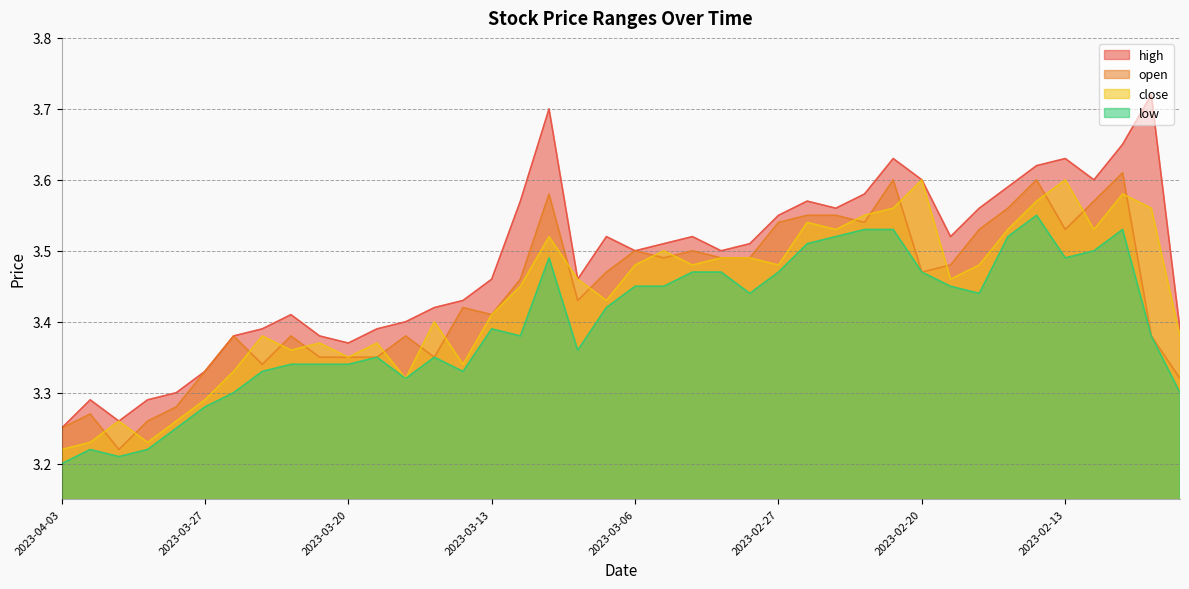

Is the value of open at 2023-02-23 greater than the value of high at 2023-02-17?

Yes